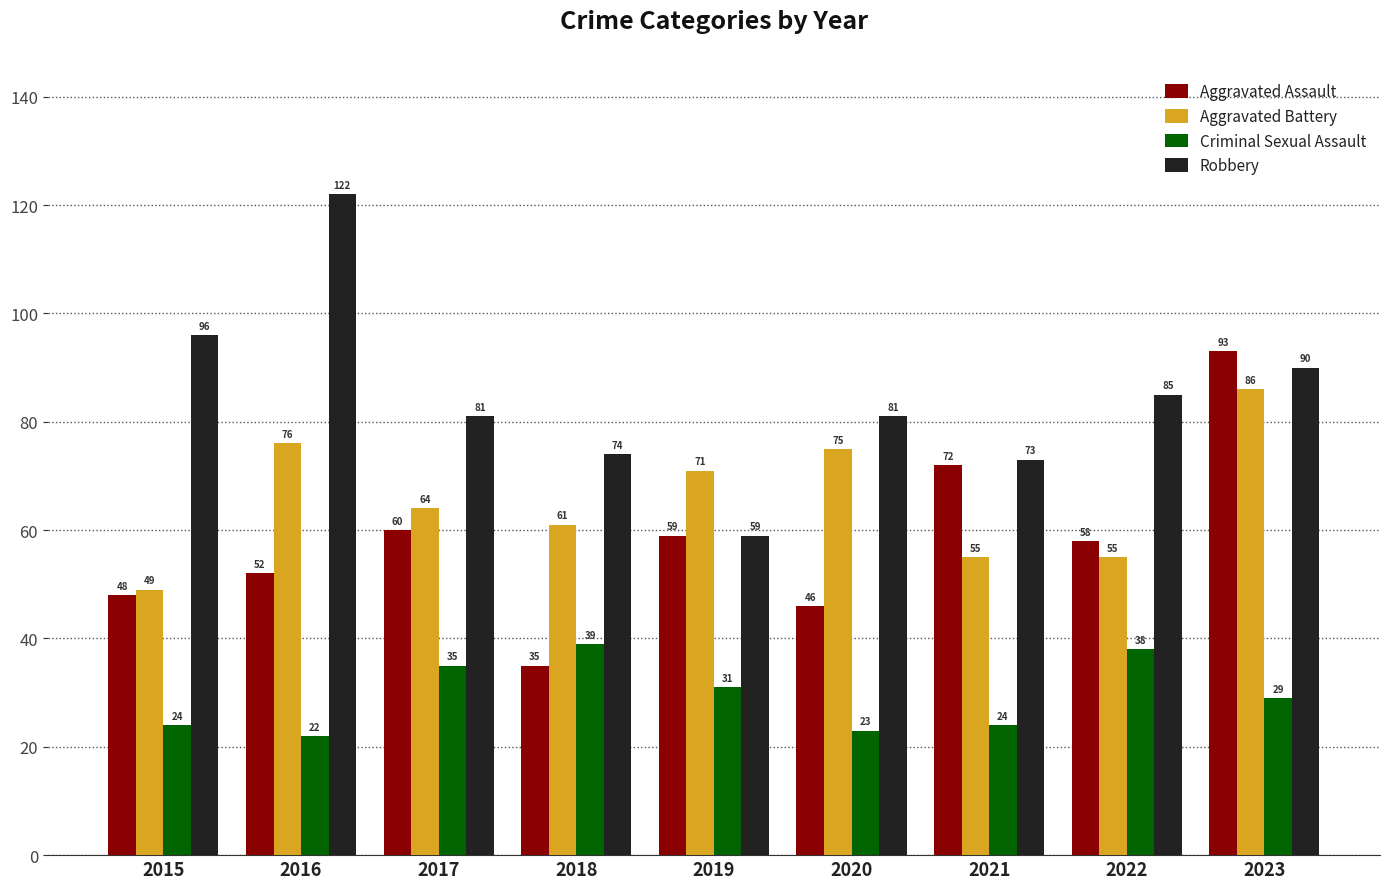

What are all the series names shown in the legend?

Aggravated Assault, Aggravated Battery, Criminal Sexual Assault, Robbery